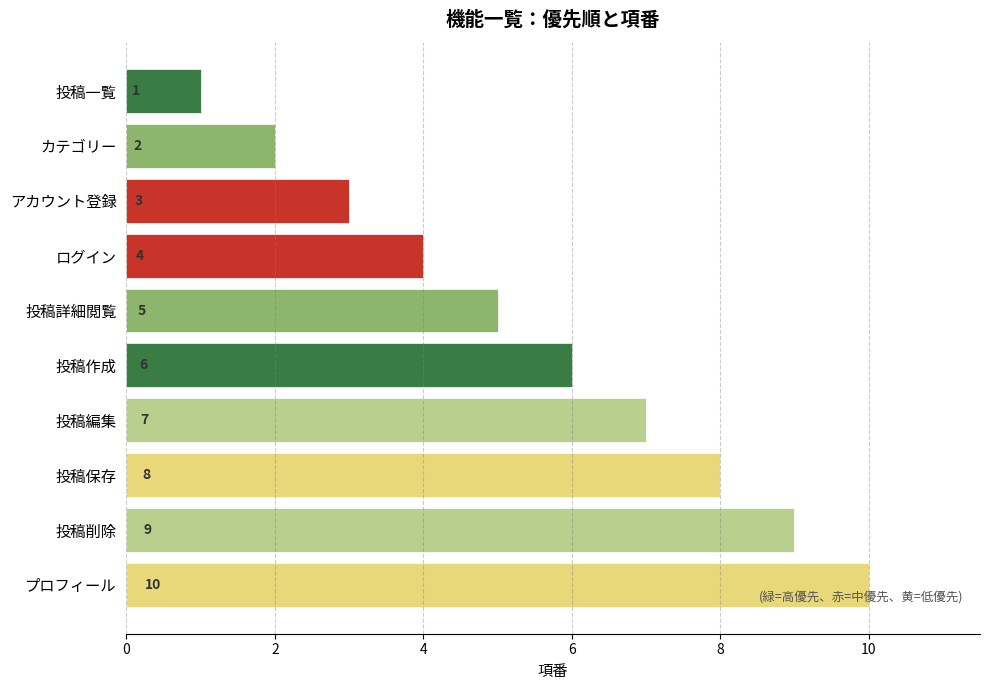

What is the difference between the second highest and minimum values?

8